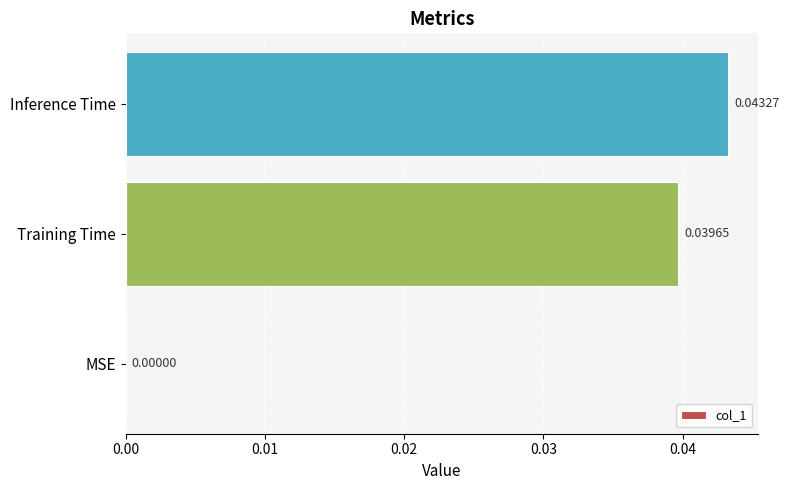

Which has a higher value, Training Time or MSE?

Training Time